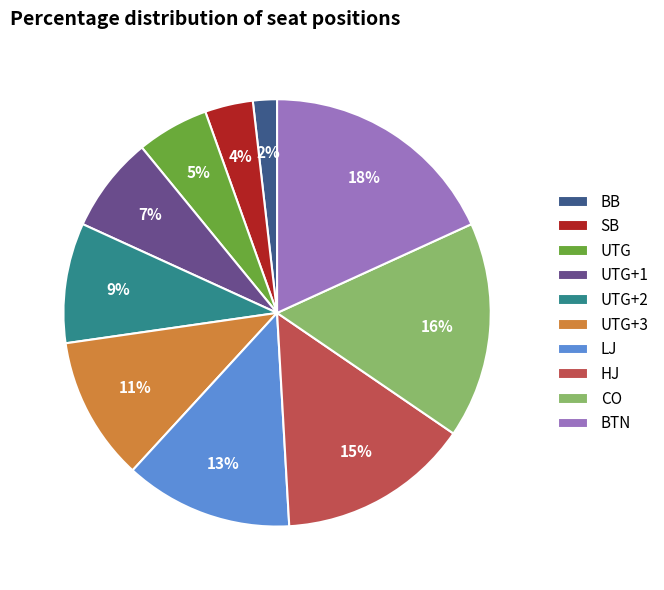

To the nearest percent, what is the combined percentage of SB and BTN?

22%